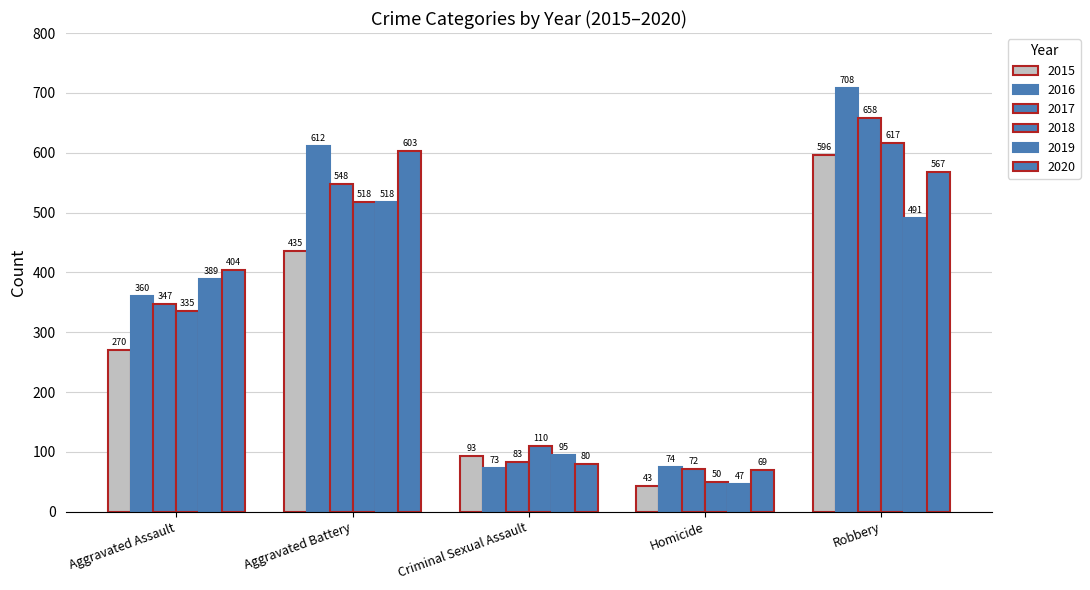

How many bars are there in each group?

6